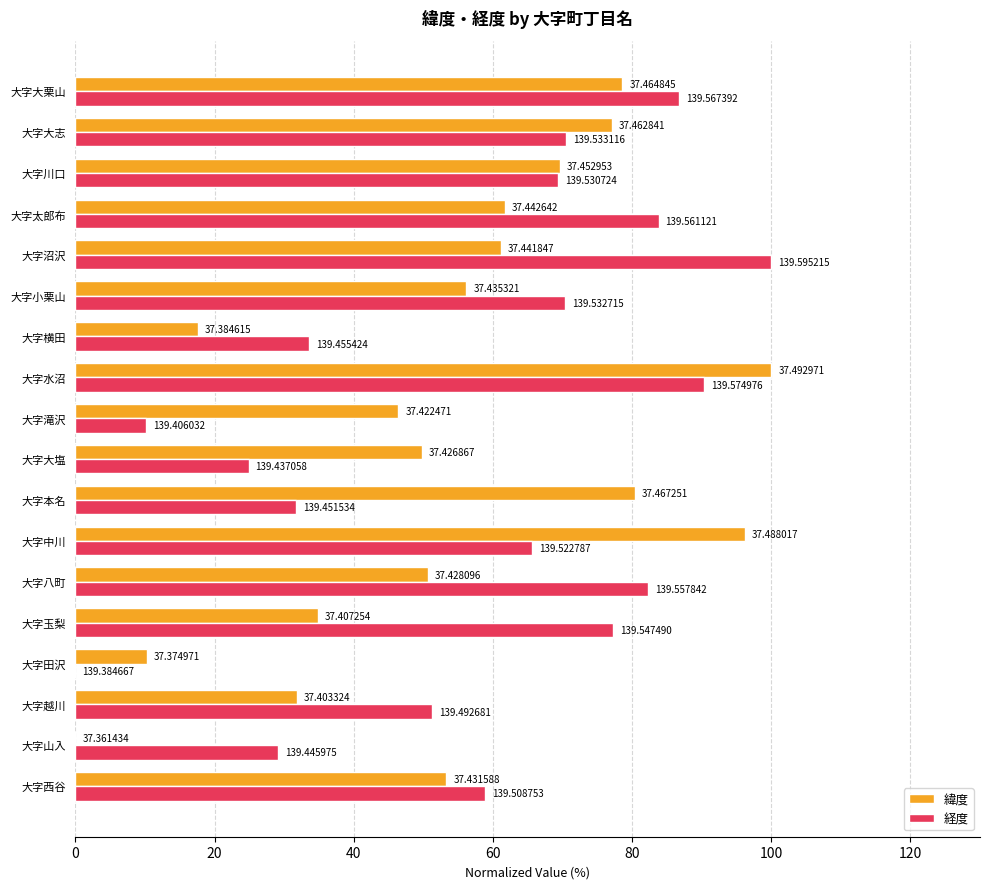

What are all the series names shown in the legend?

緯度, 経度